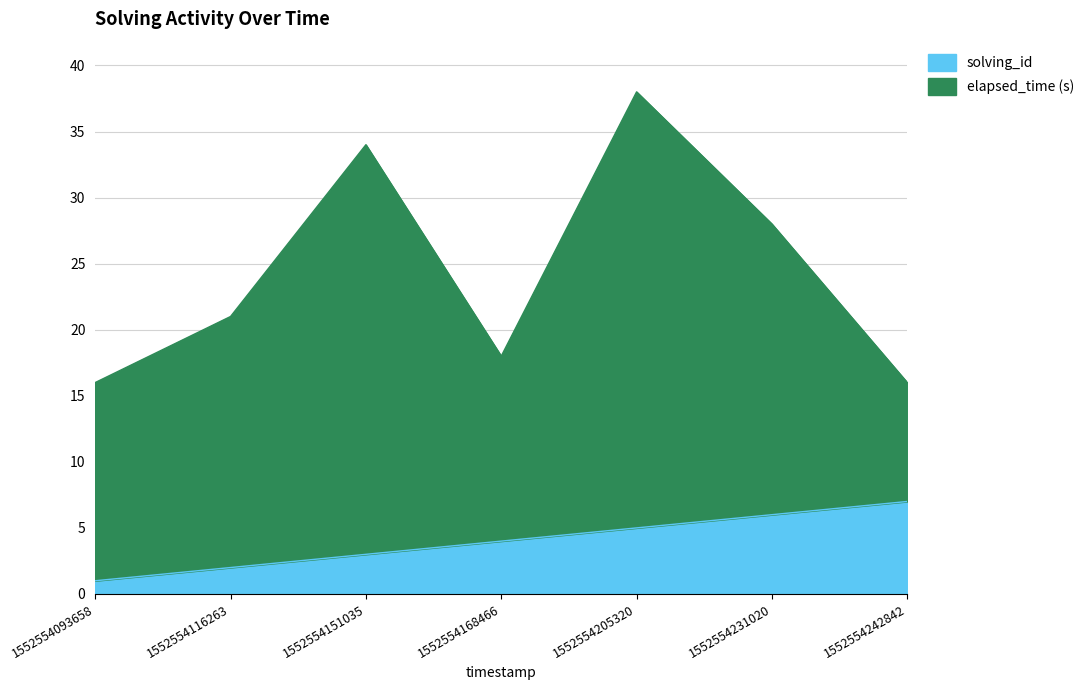

What is the average value?

4